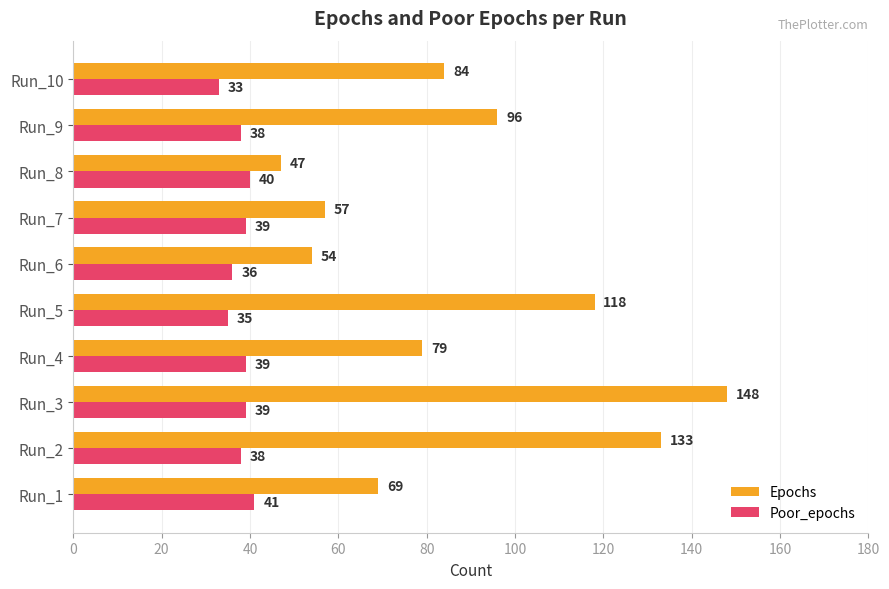

Which category has the lowest value in the Epochs series?

Run_8